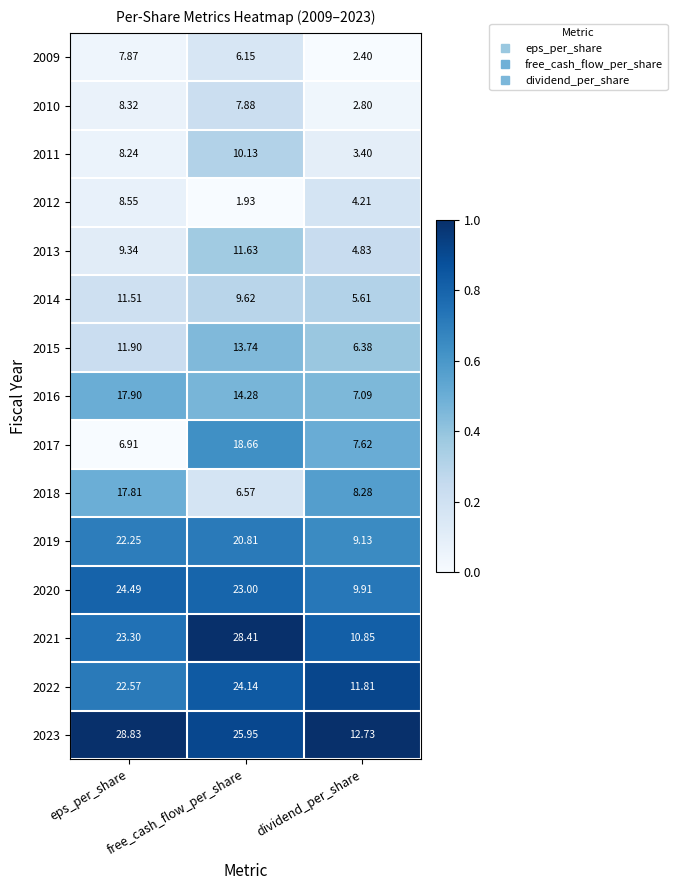

At which label does 2019 reach its minimum?

dividend_per_share